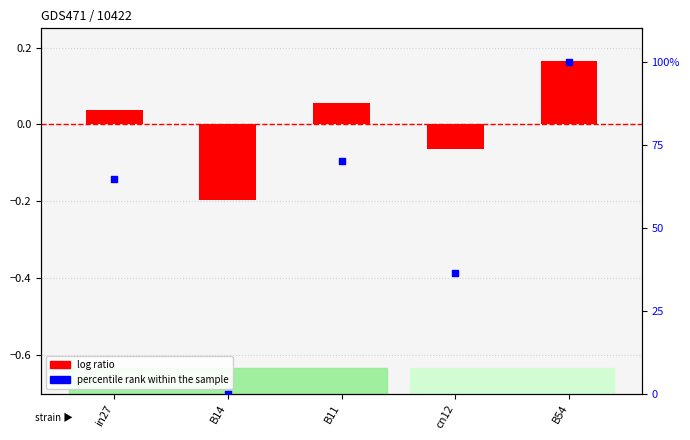

Which series has the largest total across all categories?

percentile rank within the sample